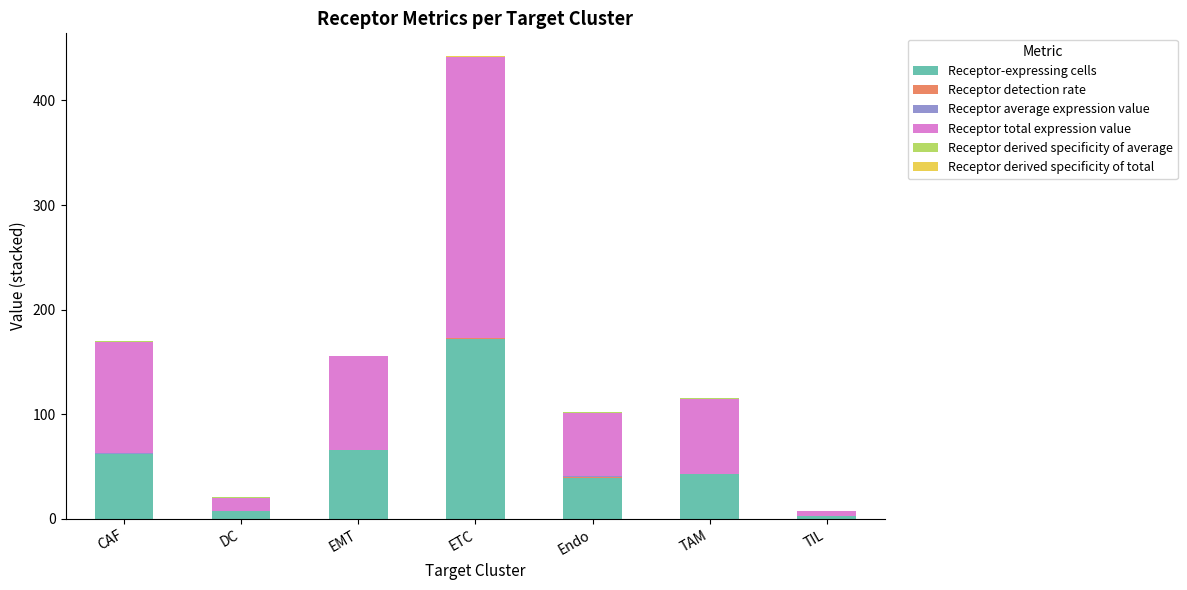

At which category is the sum across all series the highest?

ETC